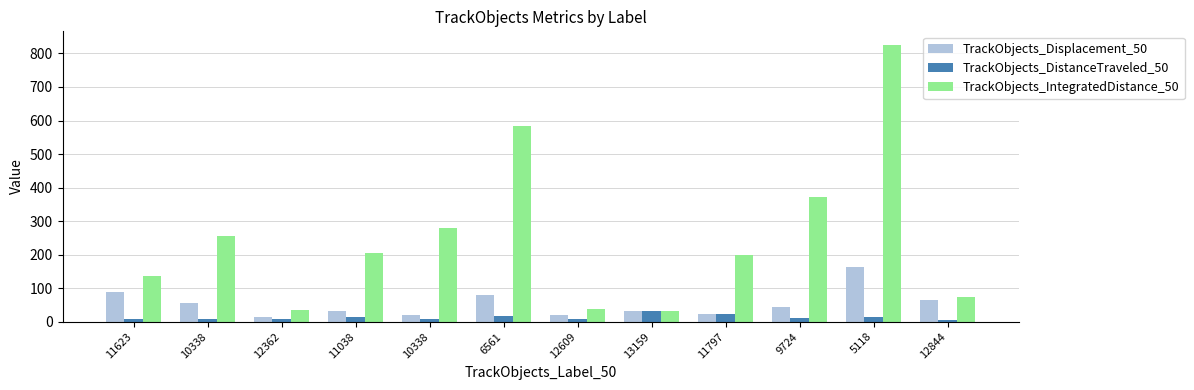

What is the minimum value shown in the chart?

6.0